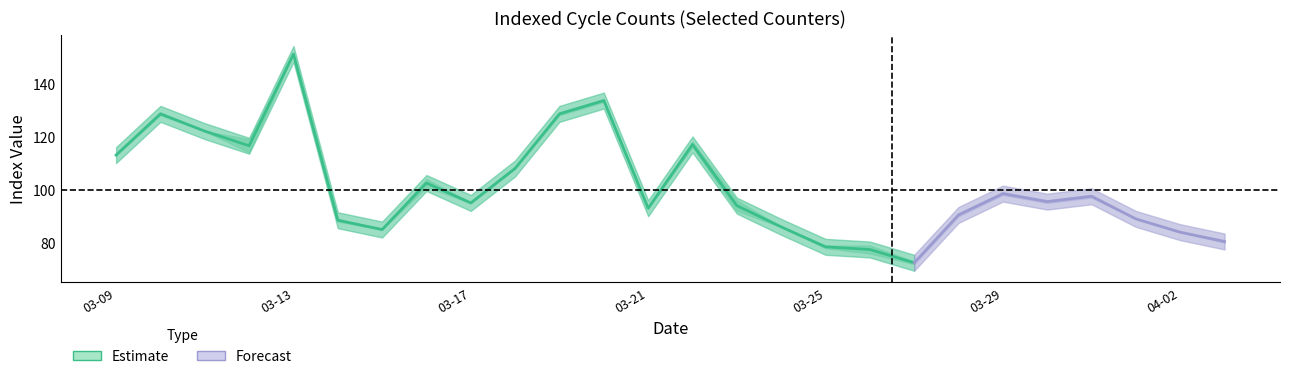

What position from the right is 2020-03-30?

5